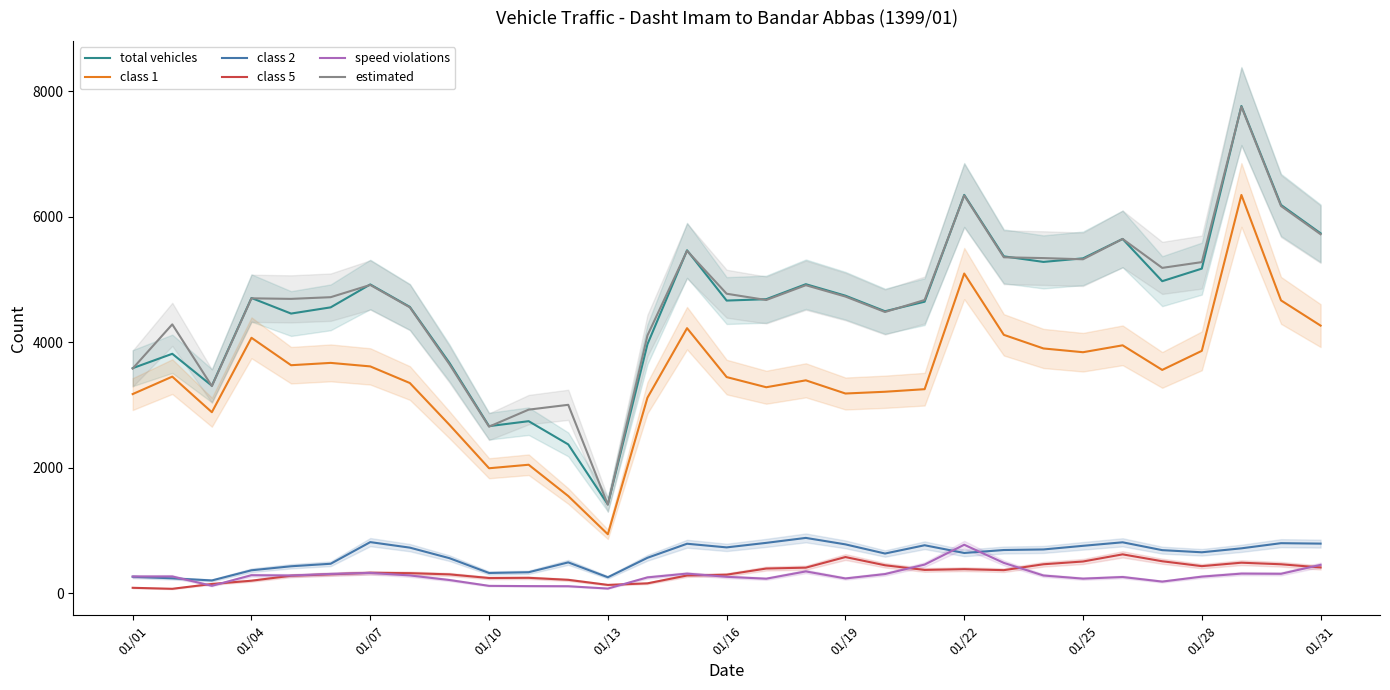

True or false: total vehicles and class 5 intersect in this chart.

False